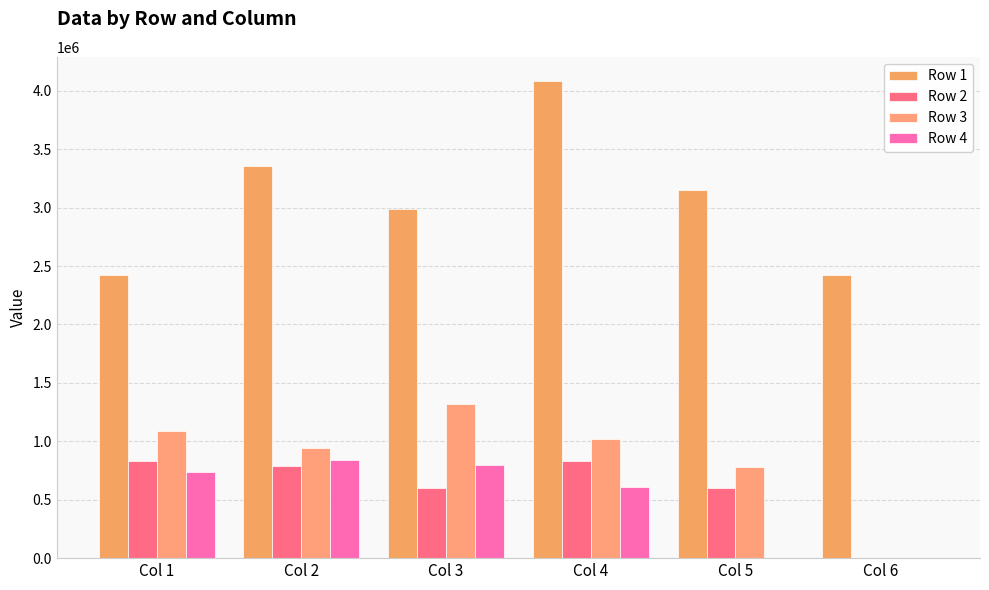

Is the value of Row 1 at Col 1 greater than the value of Row 2 at Col 3?

Yes